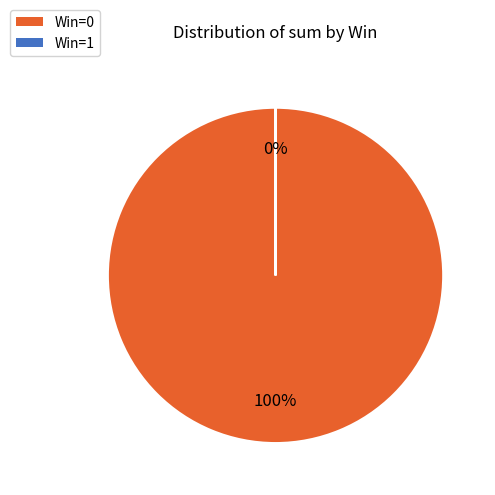

The Win=1 slice represents 99% of the pie. True or false?

False